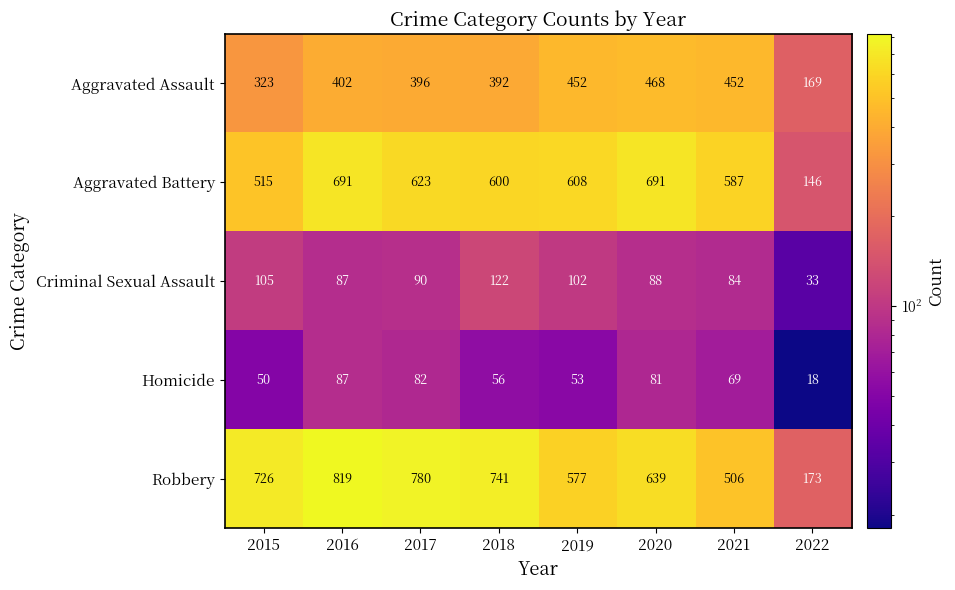

Between 2016 and 2018, which series saw the biggest shift?

Aggravated Battery